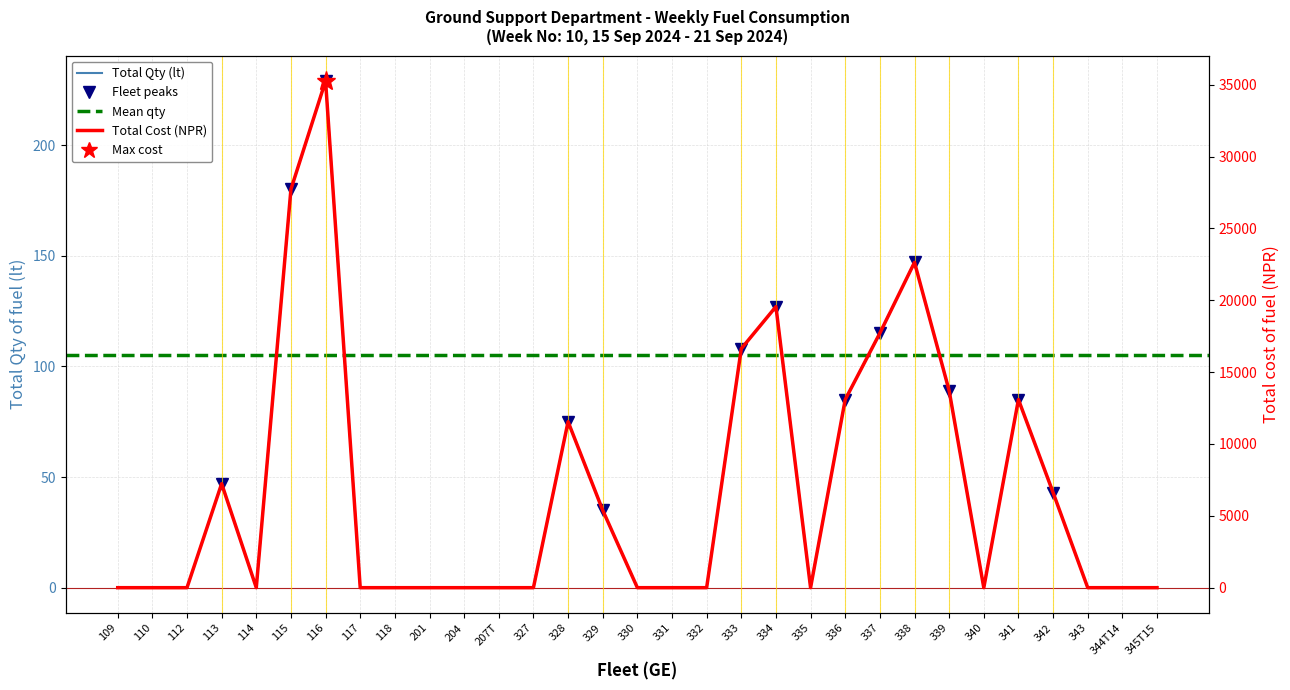

Which series changed the most between 328 and 329?

Total cost of fuel (NPR)